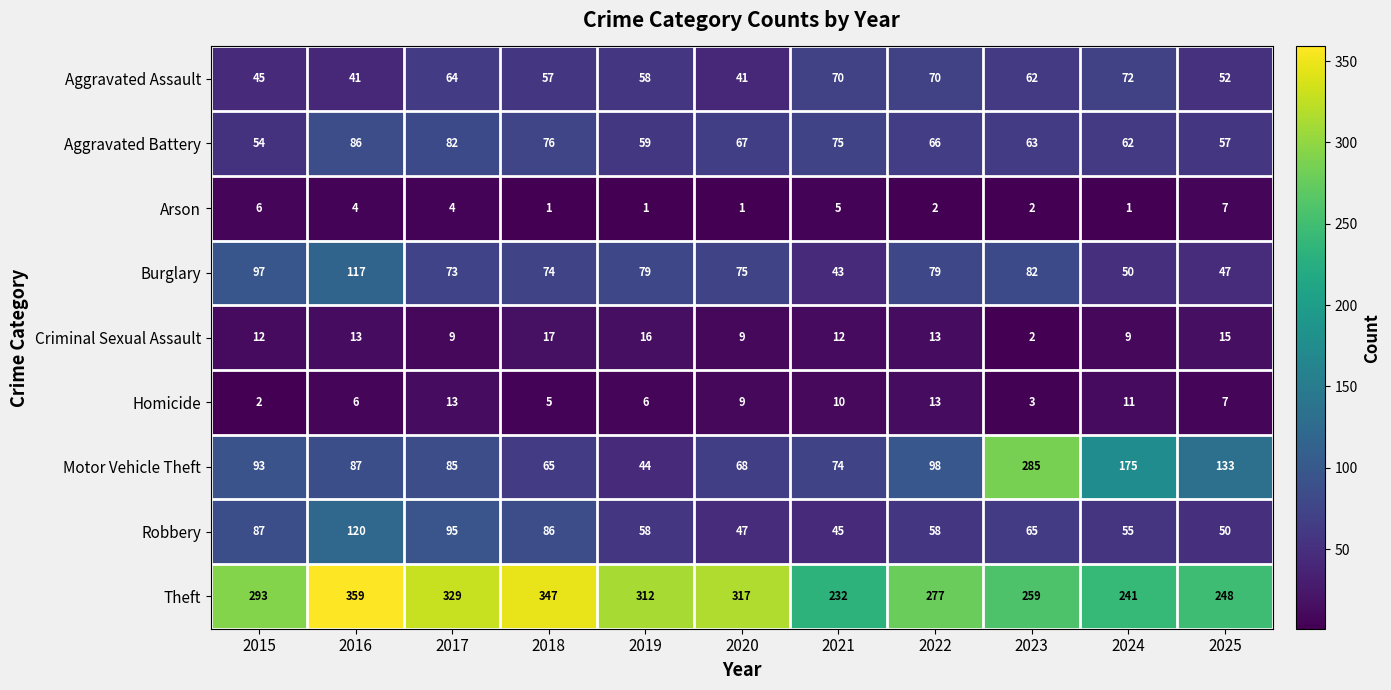

What is the difference between the second highest and minimum values in the Robbery series?

50